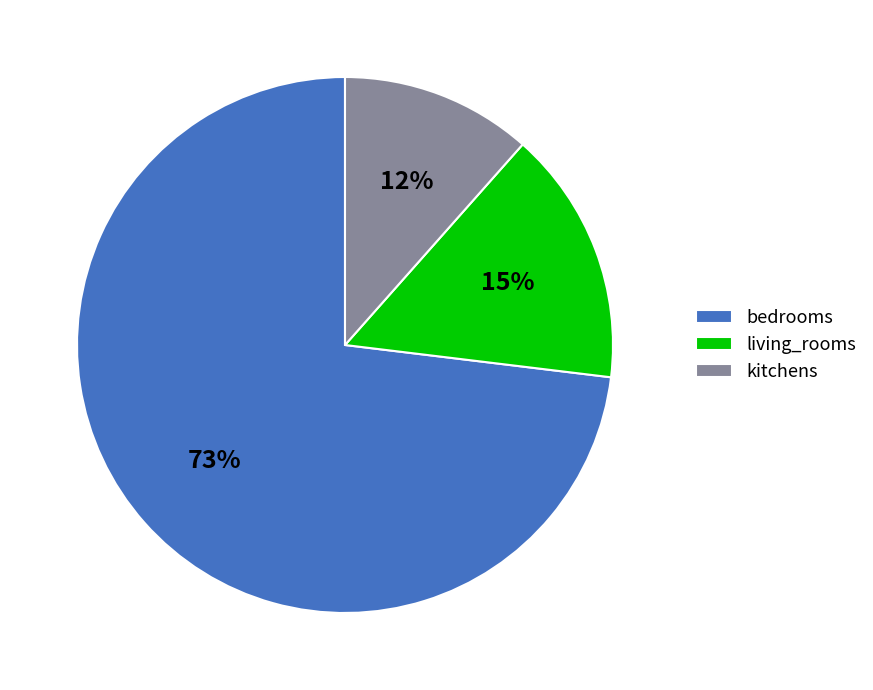

To the nearest percent, what is the combined percentage of living_rooms and bedrooms?

88%